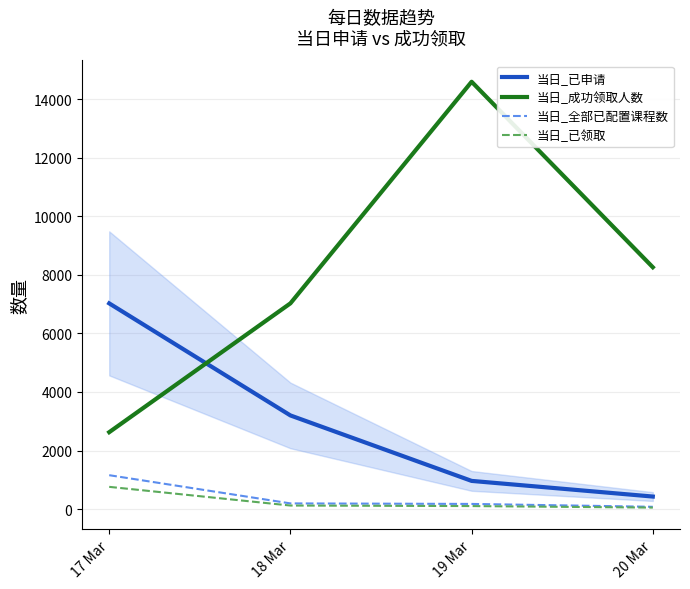

True or false: 当日_已领取 and 当日_已申请 cross at least once.

False